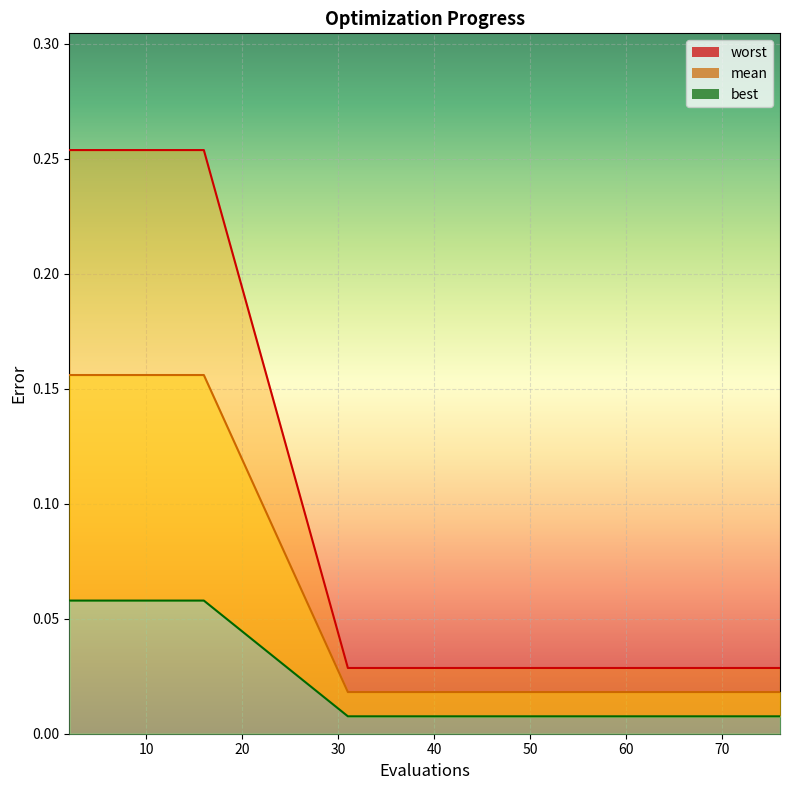

Rank the series by their maximum value, from lowest to highest.

best_line, mean_line, worst_line